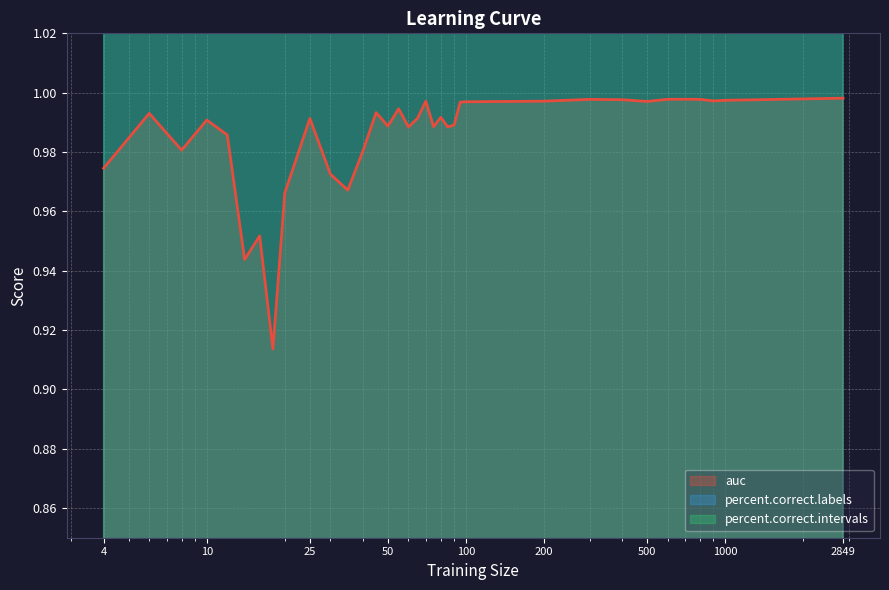

What is the minimum value for auc?

0.9